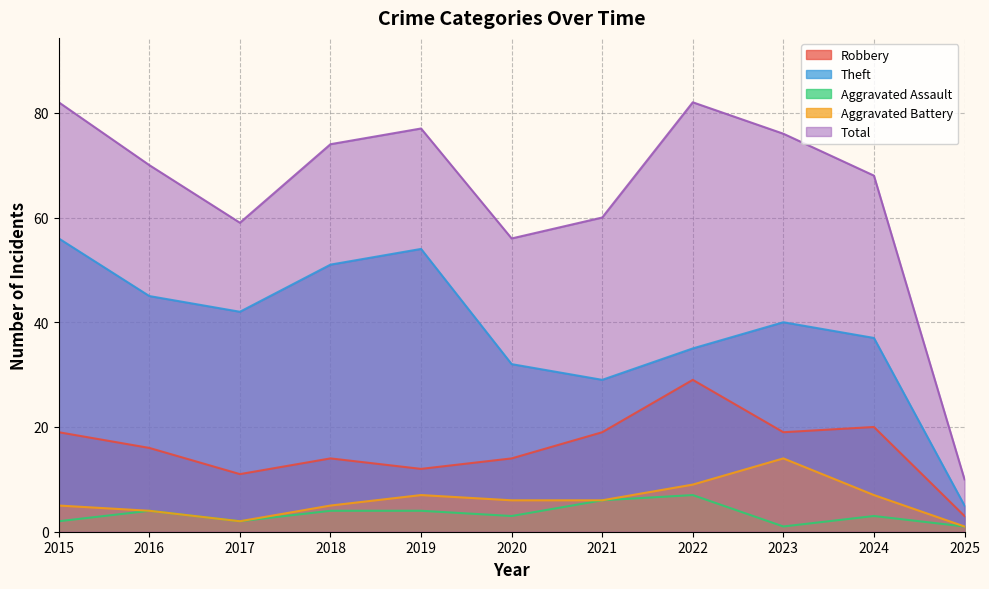

True or false: Aggravated Assault and Total cross at least once.

False